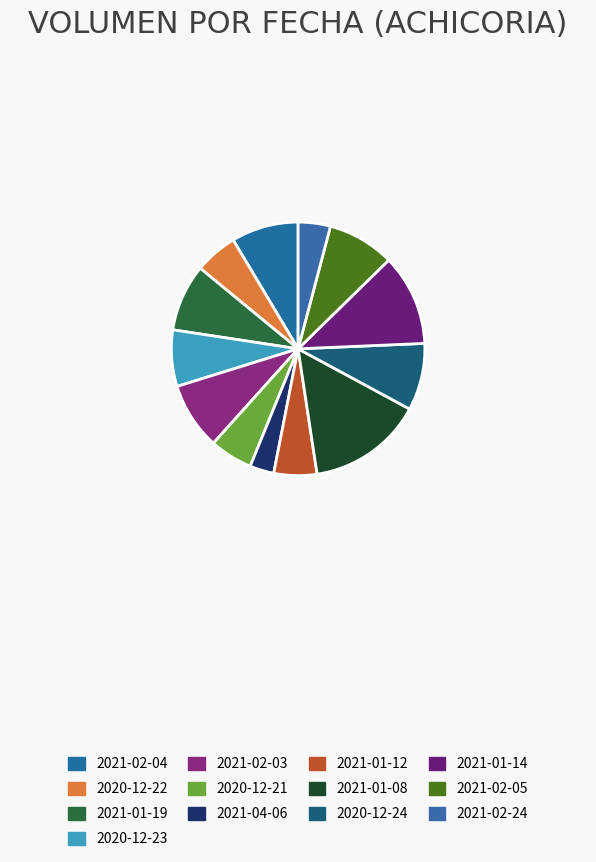

Which has a higher value, 2020-12-23 or 2021-04-06?

2020-12-23